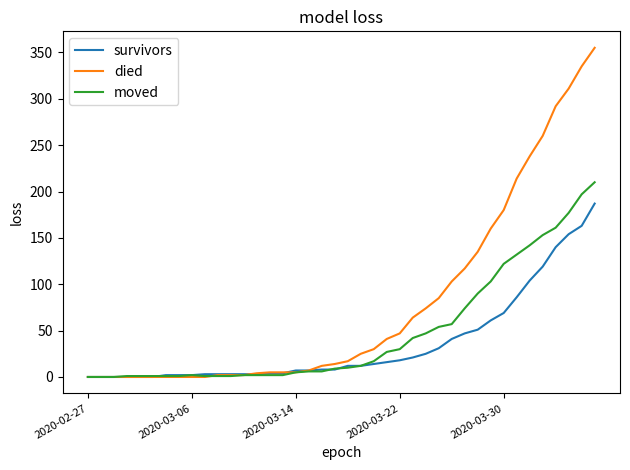

Which series has the largest total across all categories?

died